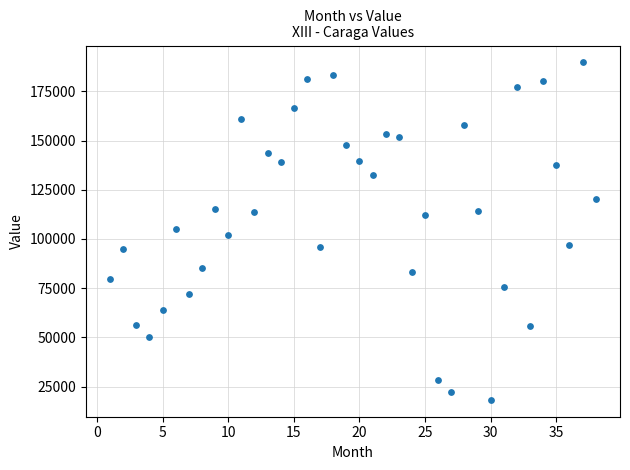

What is the range of X values (max minus min)?

37.0